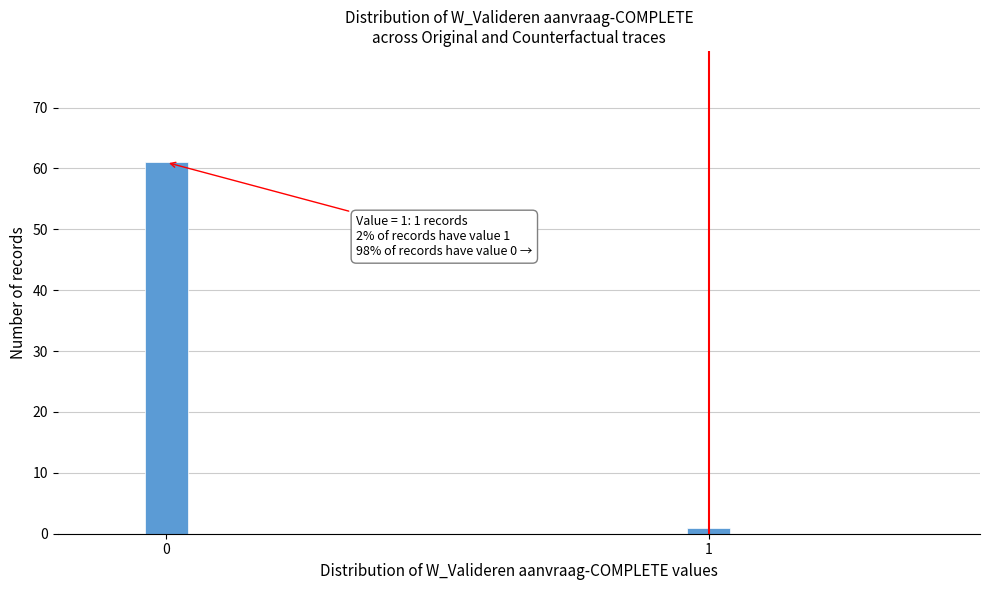

Reading right to left, transcribe all the data shown in this chart.

1	61